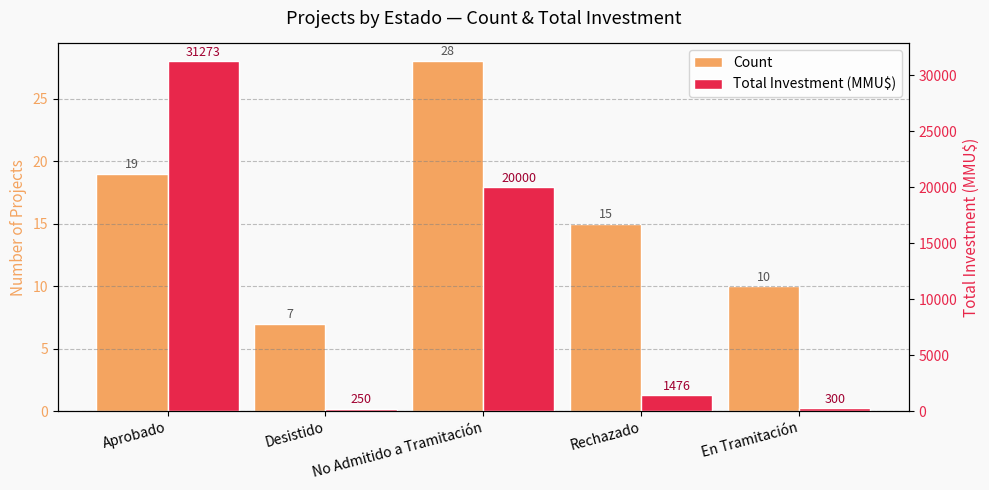

Which category has the lowest value in the Count series?

Desistido